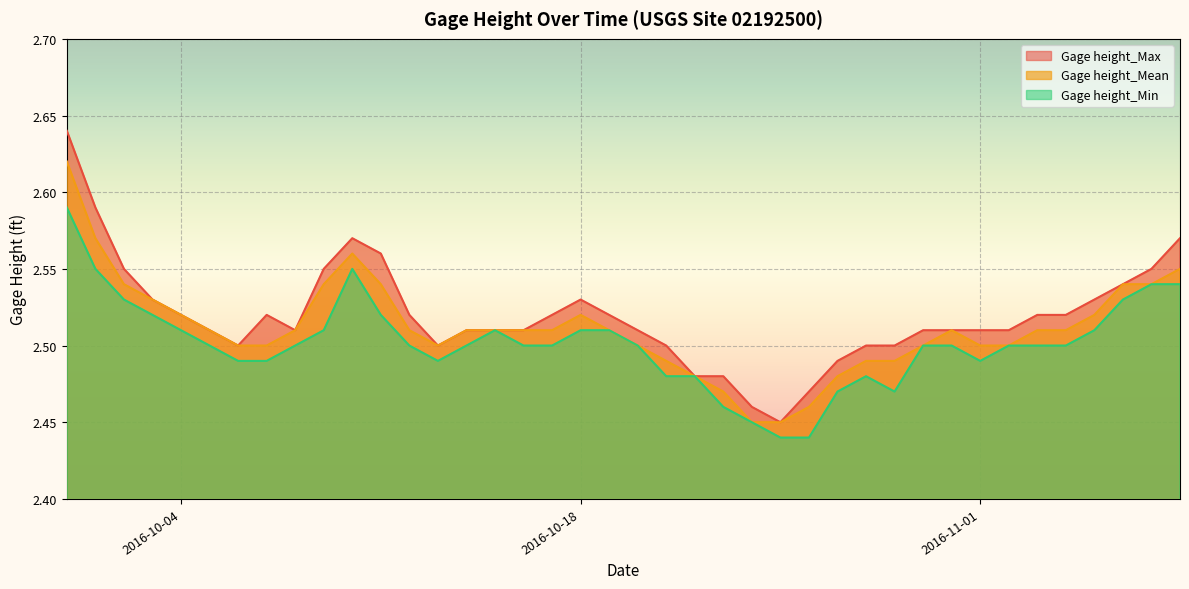

What is the value of the Gage height_Mean point at the 35th from the left?

2.5